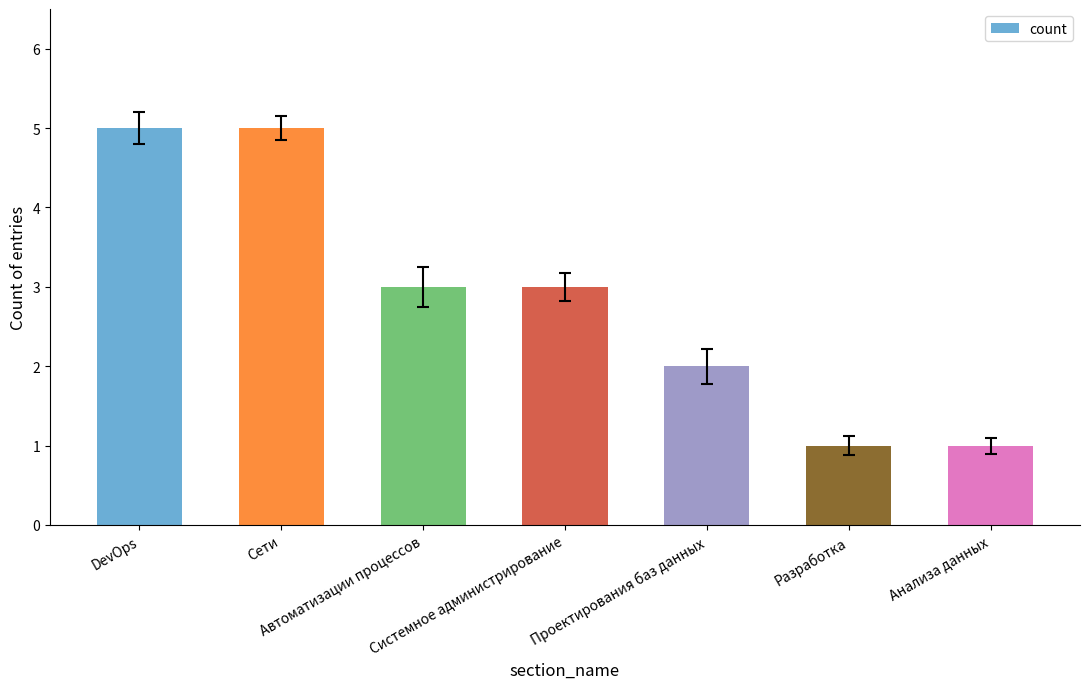

What is the maximum value shown in the chart?

5